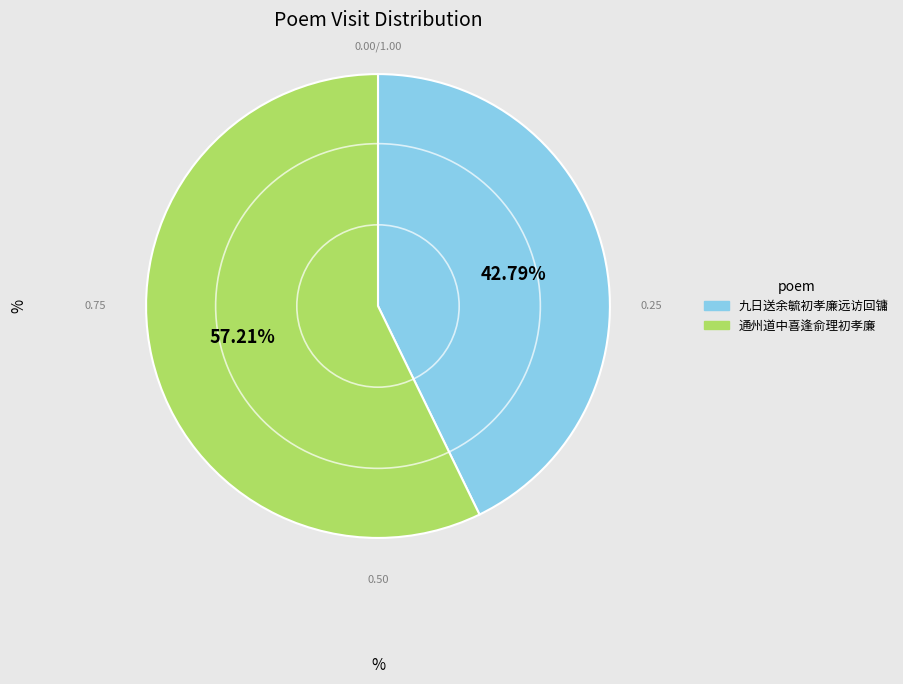

Which slice represents more than half of the pie?

通州道中喜逢俞理初孝廉